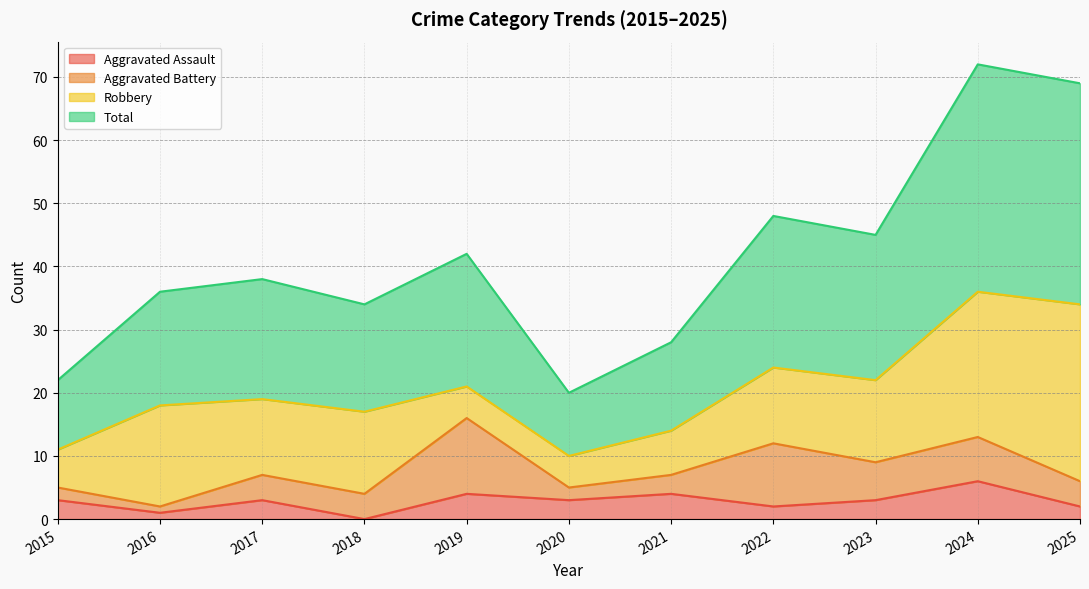

Which series has the largest total across all categories?

Total